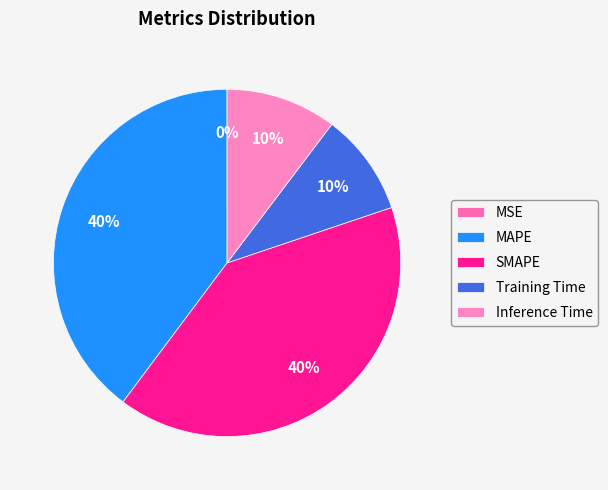

Combined, what portion of the pie is MSE and Training Time?

9.5%